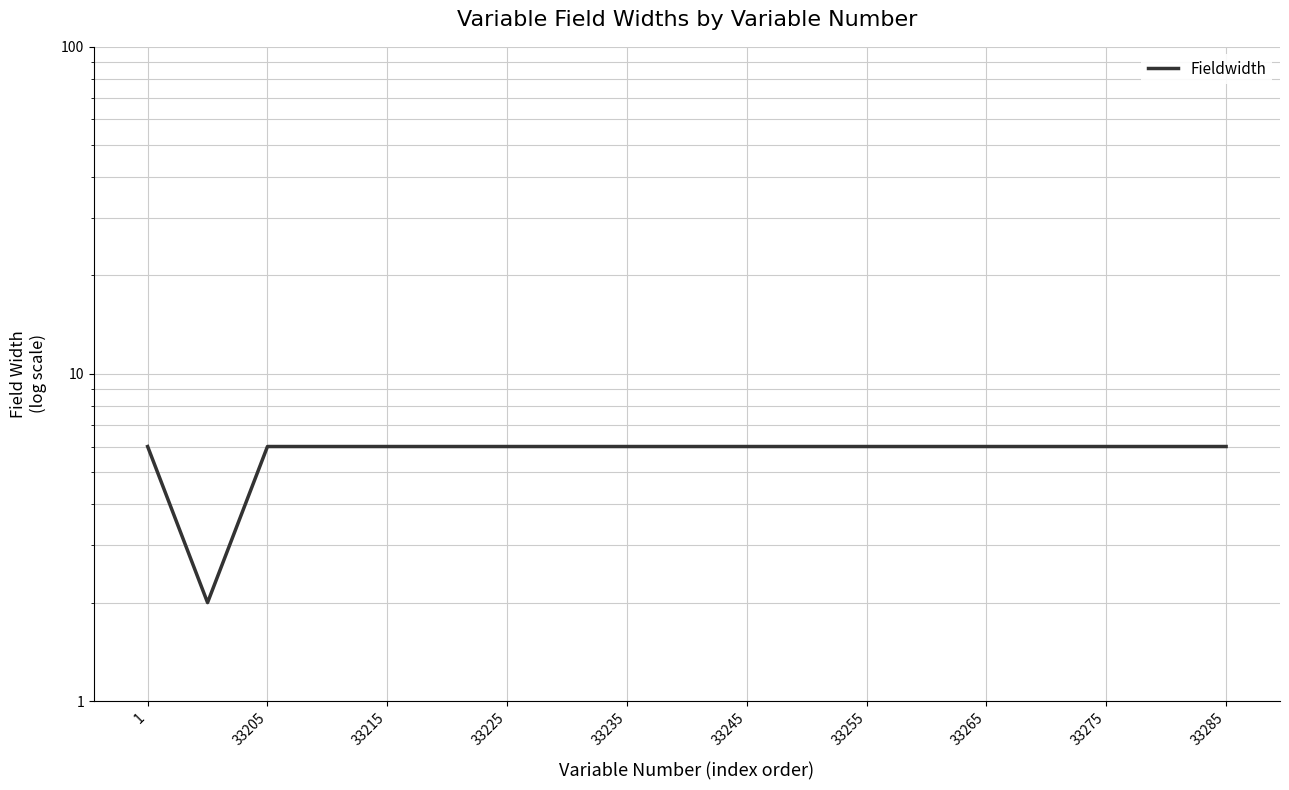

How many lines are shown in the chart?

1